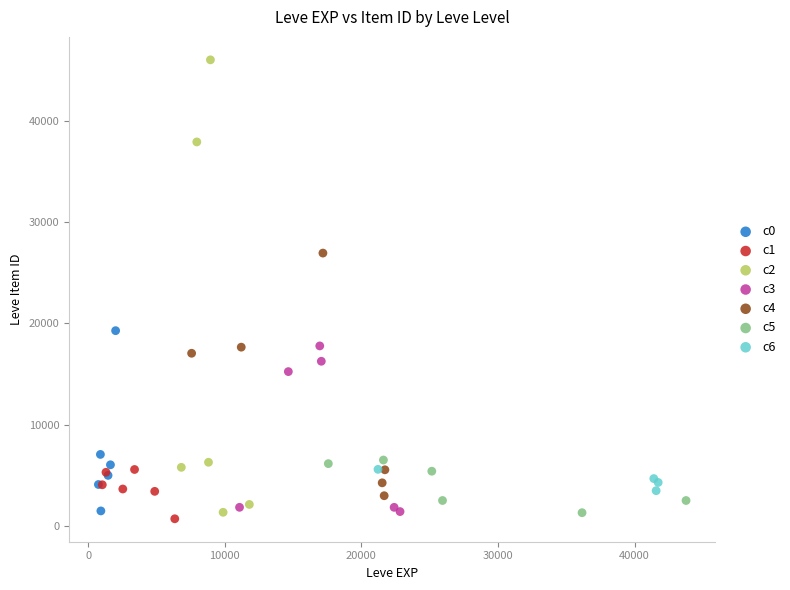

Which series has the widest spread of Y values?

c2